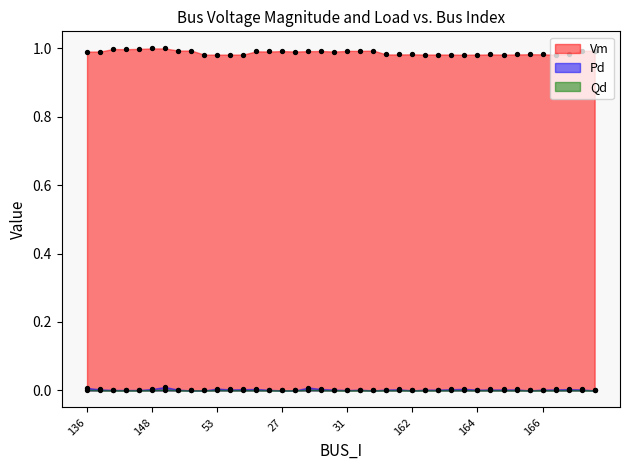

Is the value of Qd at 168 greater than the value of Pd at 29?

No